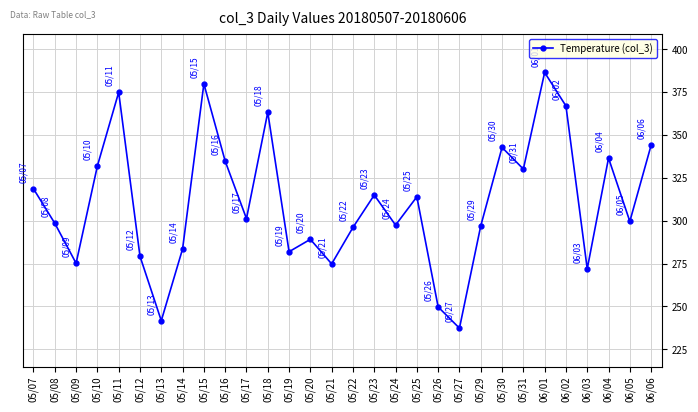

What is the change in value from 05/13 to 05/22?

+54.4